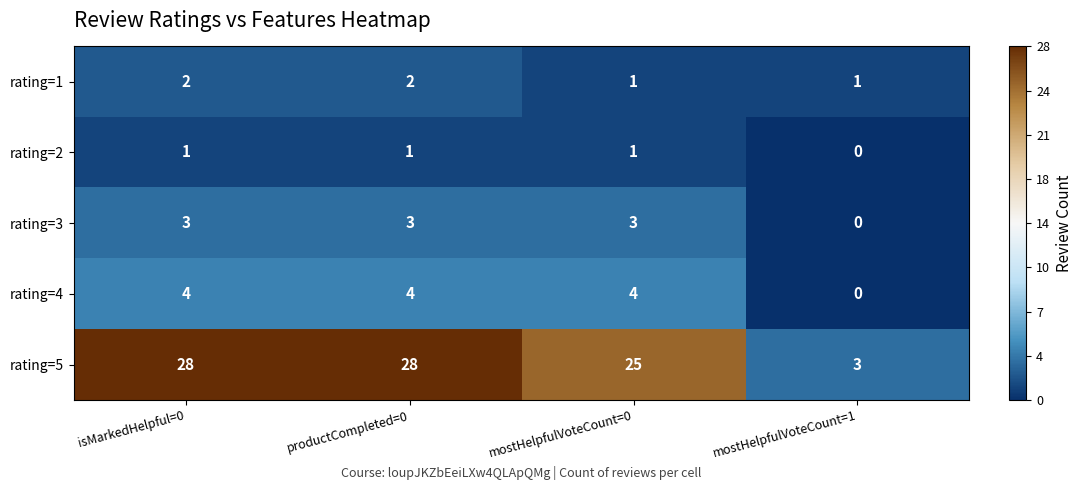

True or false: rating=5 has a value of 48 at isMarkedHelpful=0.

False